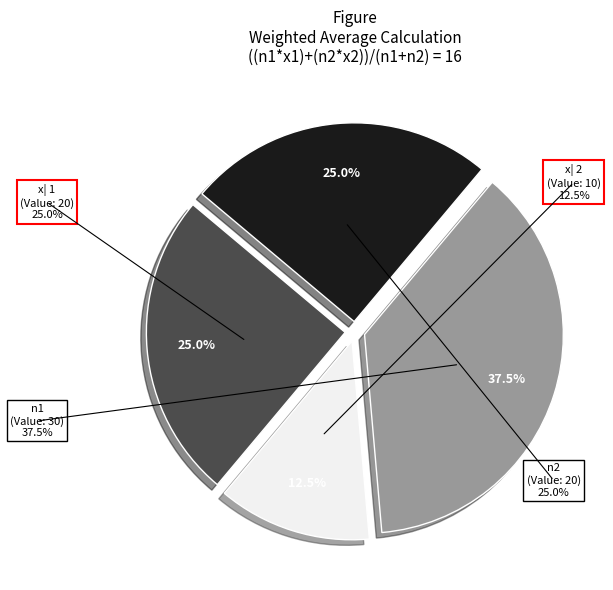

Count the number of slices in the pie.

4